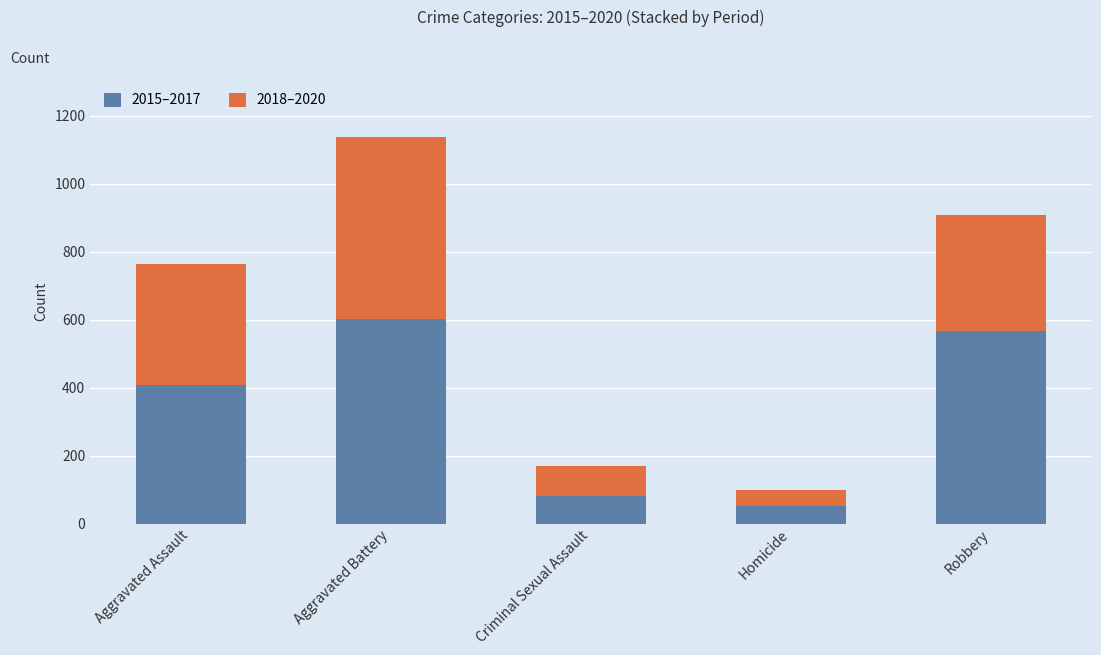

At which label does 2015–2017 reach its peak?

Aggravated Battery